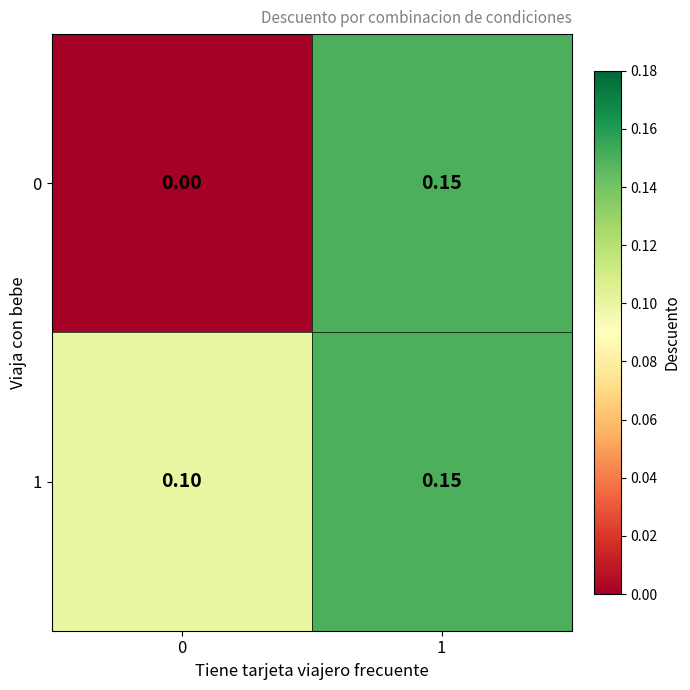

Is the value of 1 at 1 greater than the value of 0 at 0?

Yes